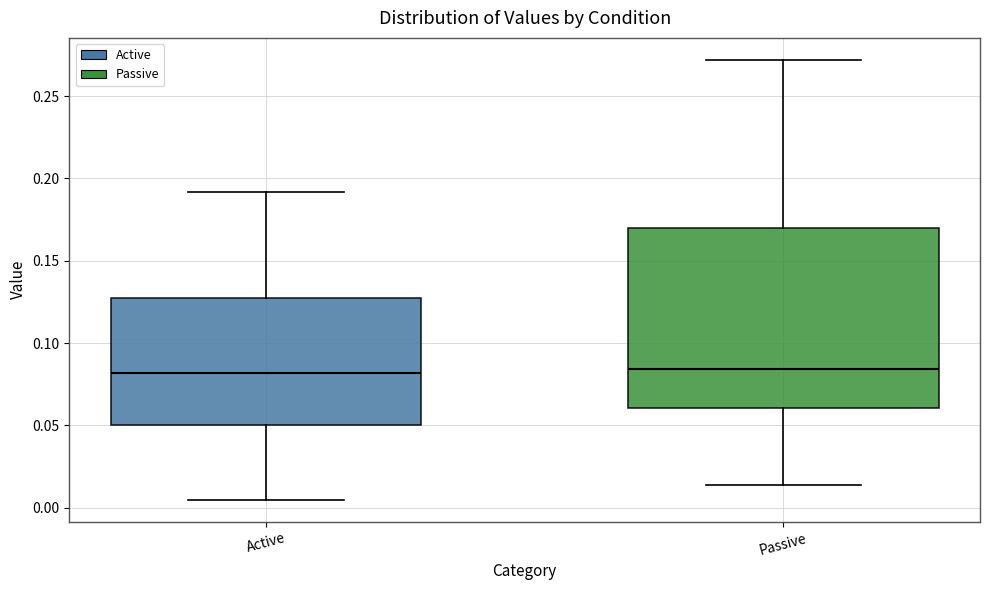

Comparing the boxes themselves (not the whiskers), which one is the tallest?

Passive